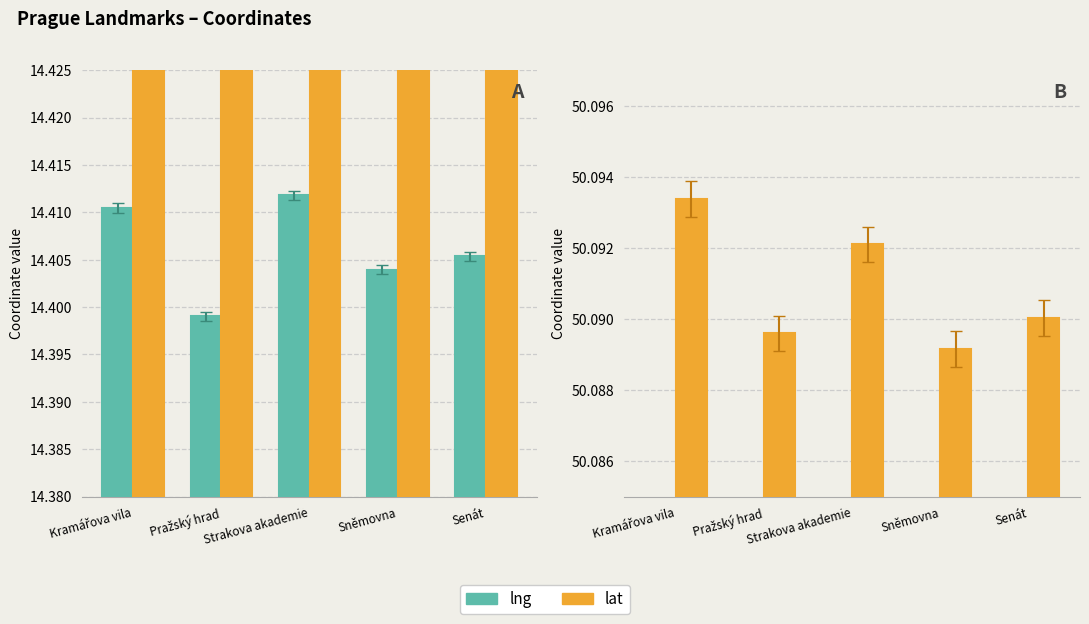

List the labels in order of lng value, smallest first.

Pražský hrad, Sněmovna, Senát, Kramářova vila, Strakova akademie